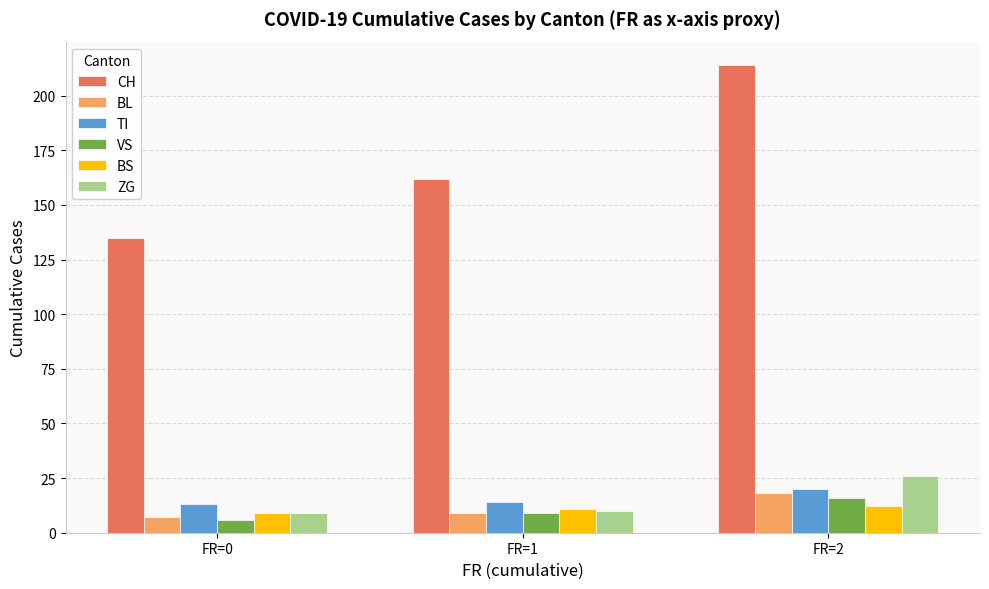

Which series has the largest total across all categories?

CH